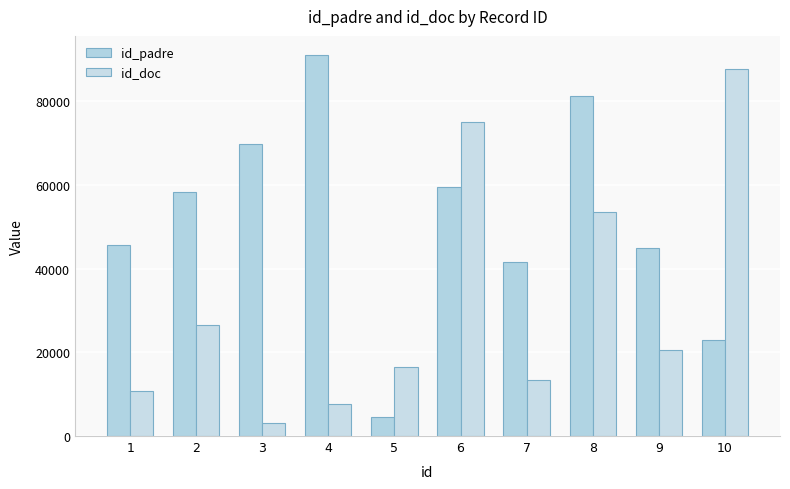

Is the value of id_padre at 5 greater than the value of id_doc at 7?

No